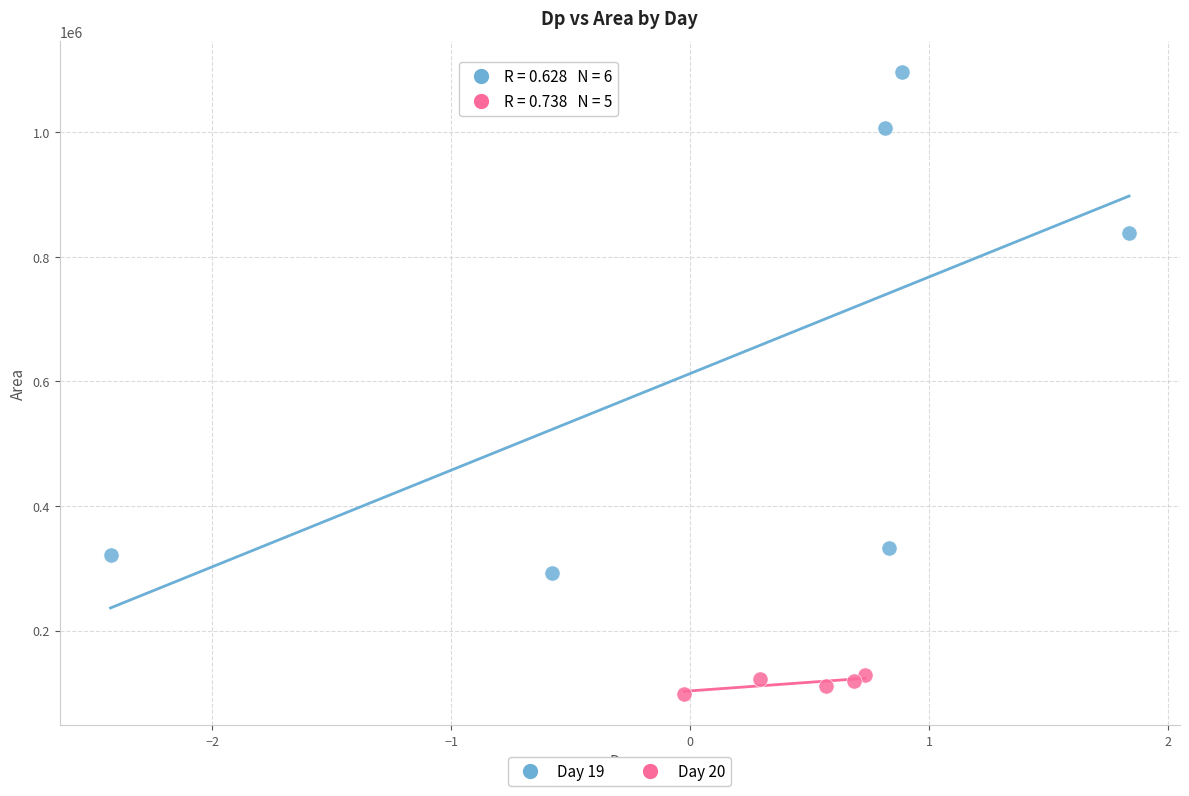

Which series contains the highest Y value?

Day 19